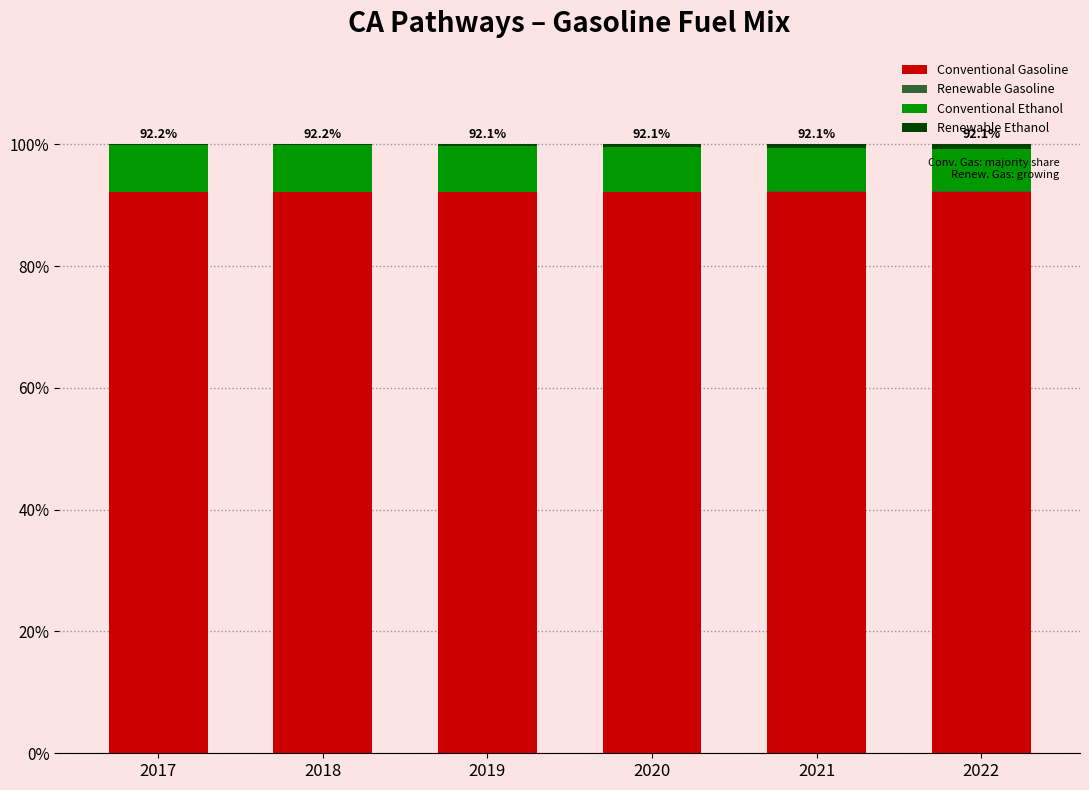

At how many categories does at least one series exceed 0?

6